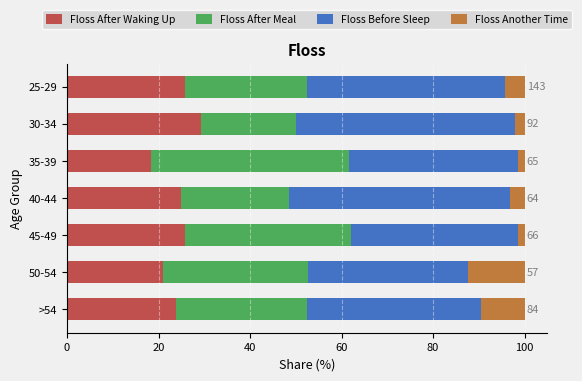

What is the lowest value of the Floss After Waking Up series?

18.5